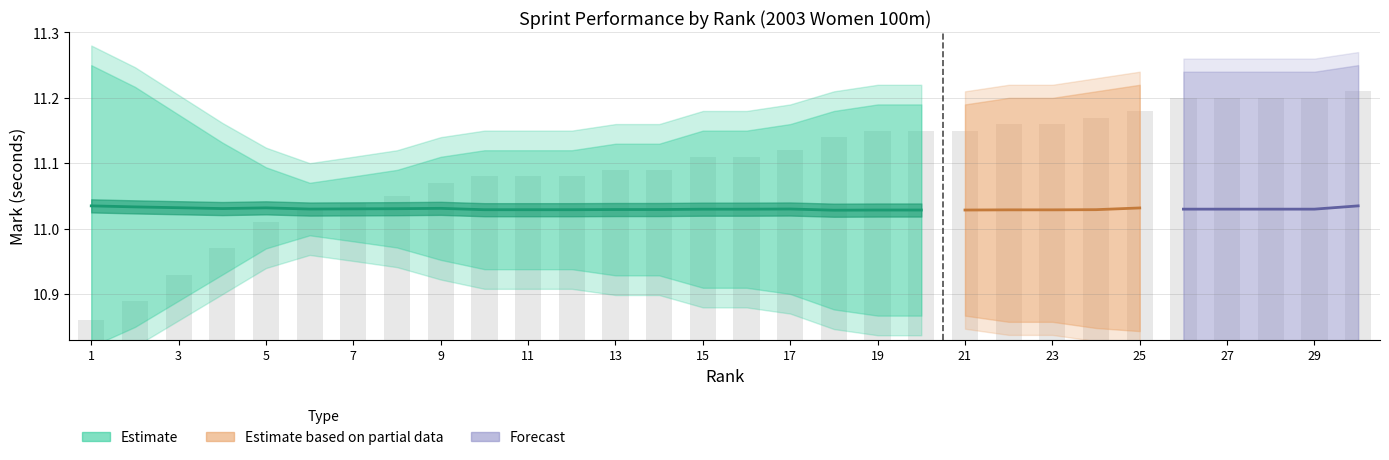

Reading left to right, what are all the values shown in this chart?

1=10.8	2=10.8	3=10.9	4=10.9	5=11.0	6=11.0	7=11.0	8=11.0	9=11.0	10=11.0	11=11.0	12=11.0	13=11.0	14=11.0	15=11.1	16=11.1	17=11.1	18=11.1	19=11.1	20=11.1	21=11.1	22=11.1	23=11.1	24=11.1	25=11.1	26=11.1	27=11.1	28=11.1	29=11.1	30=11.2